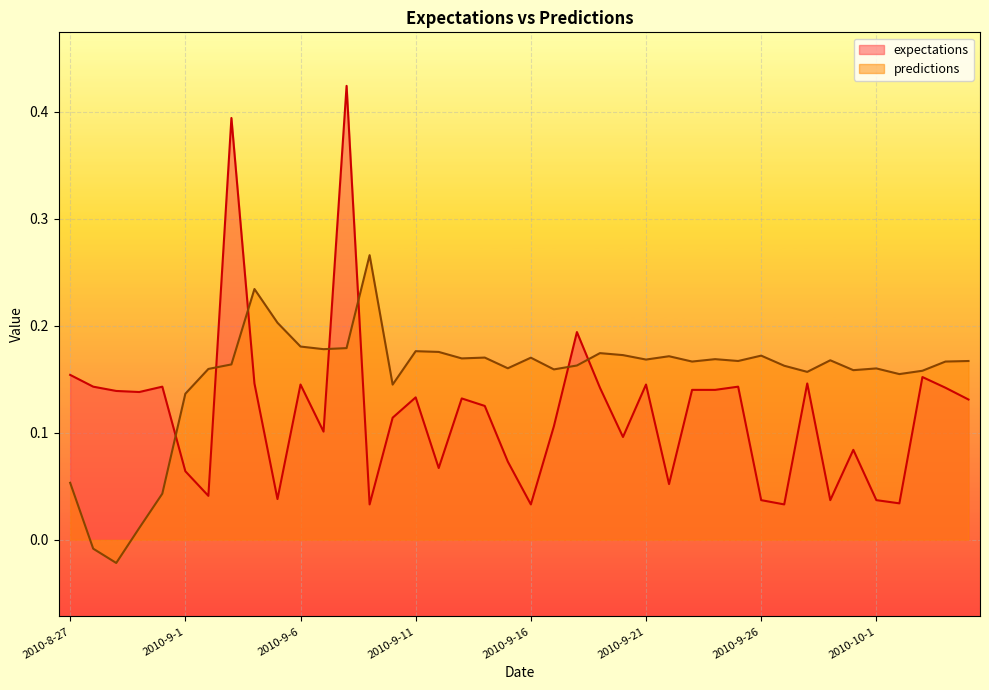

In predictions, how many points are higher than both neighbors (excluding endpoints)?

11